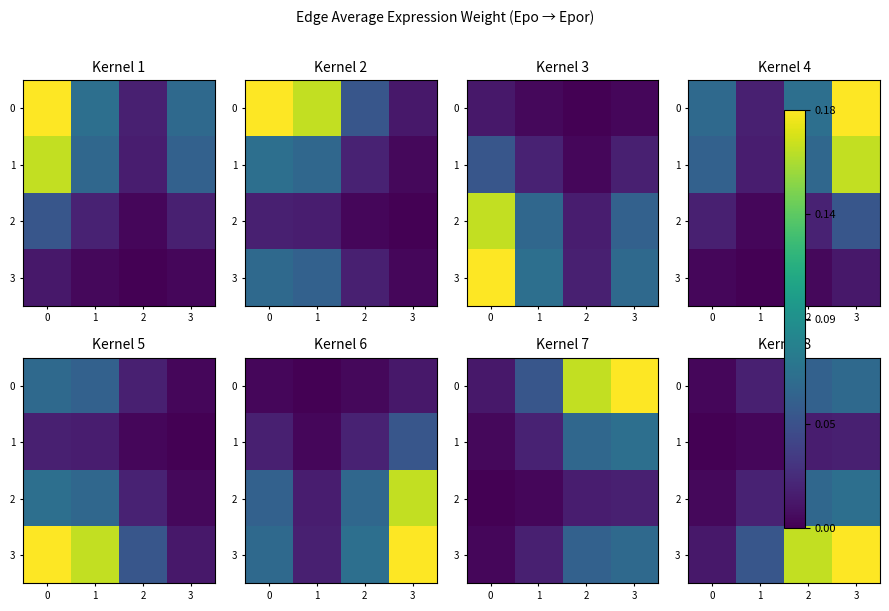

Rank the series by their maximum value, from highest to lowest.

3, 2, 0, 1